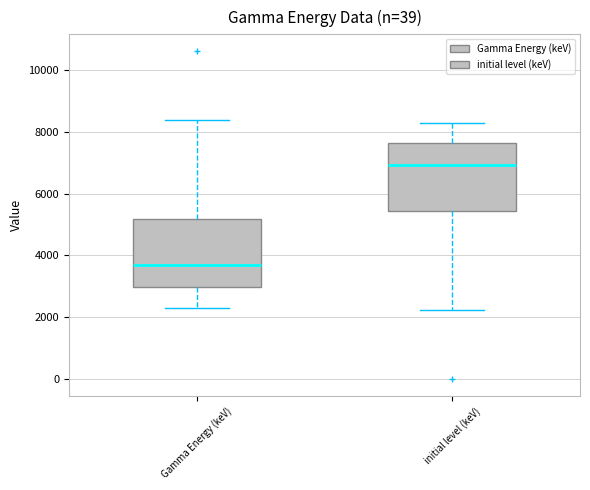

Where does the lower whisker of the box for initial level (keV) end on the y-axis? The values are not printed on the chart, so give them approximately, as read against the axis.

2200